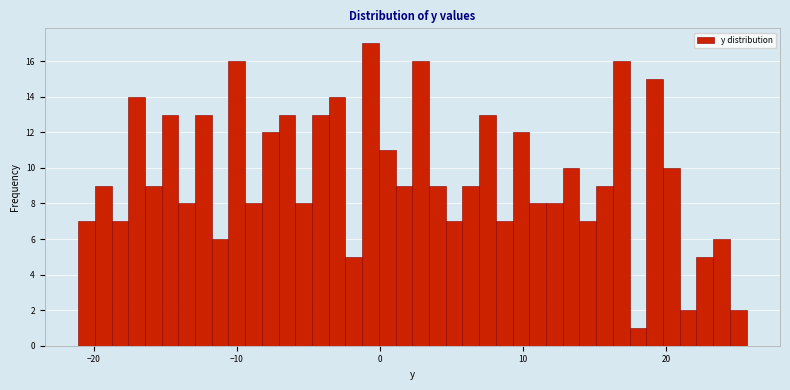

Around what value on the x-axis is the tallest bar? Give the approximate position of its centre, as read against the axis.

-1